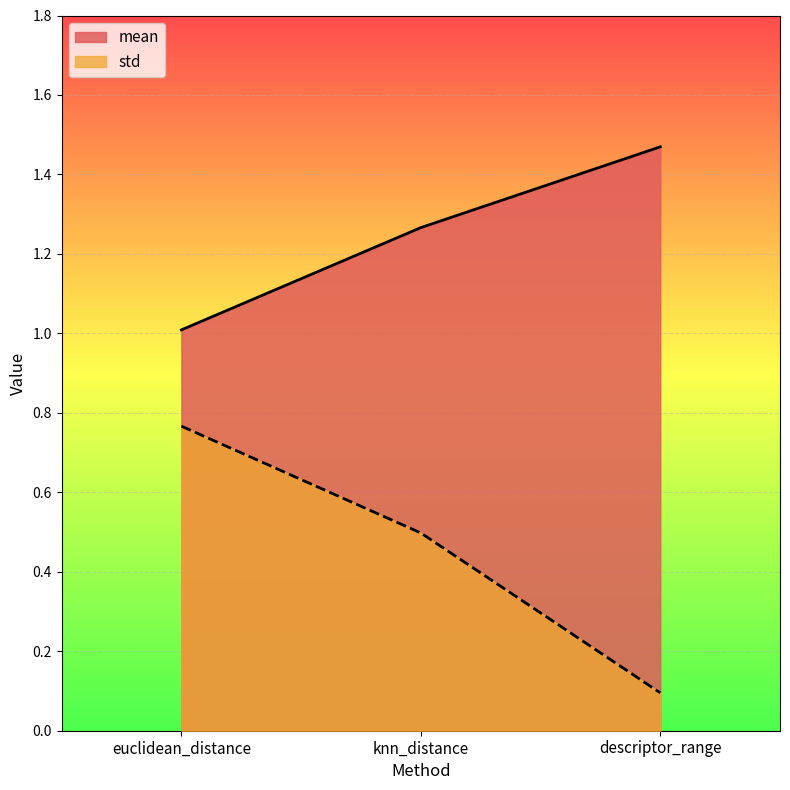

What is the difference between the maximum and minimum values in the mean series?

0.5